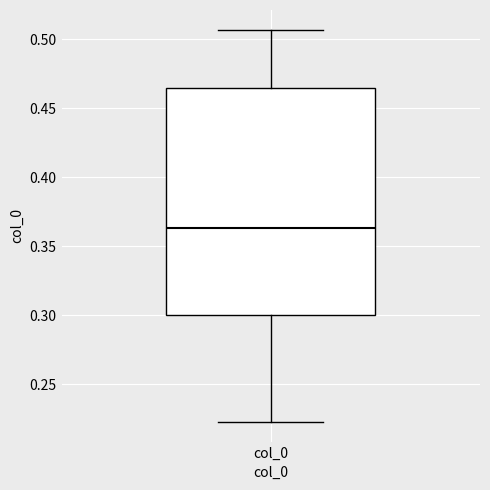

Read this box plot against the y-axis: the position of the median line, the range covered by the box, and the ends of both whiskers. The values are not printed on the chart, so give them approximately, as read against the axis.

median 0.365, box 0.300 to 0.465, whiskers 0.225 to 0.505